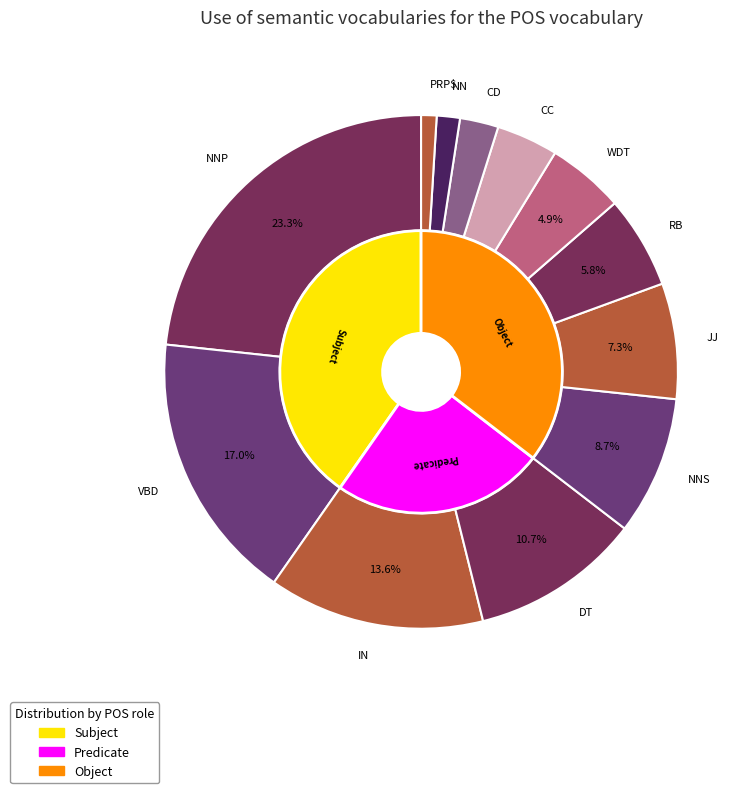

What is the change in value from JJ to RB?

-2